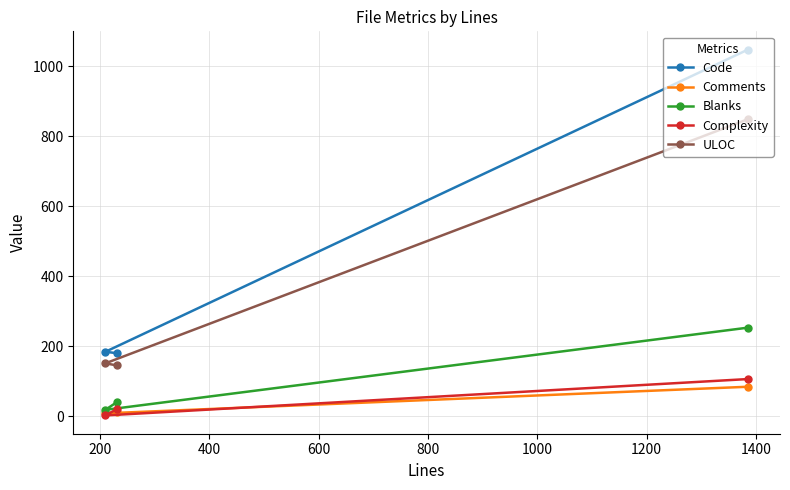

How many data points in Code are less than 184?

1